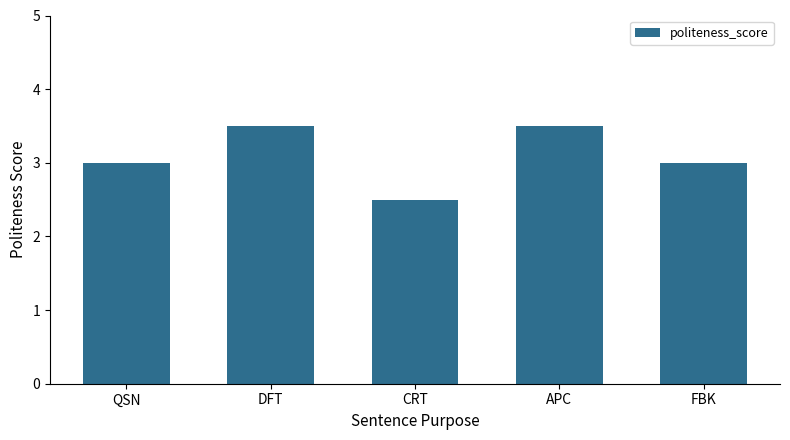

What is the value of the 5th bar from the left?

3.0